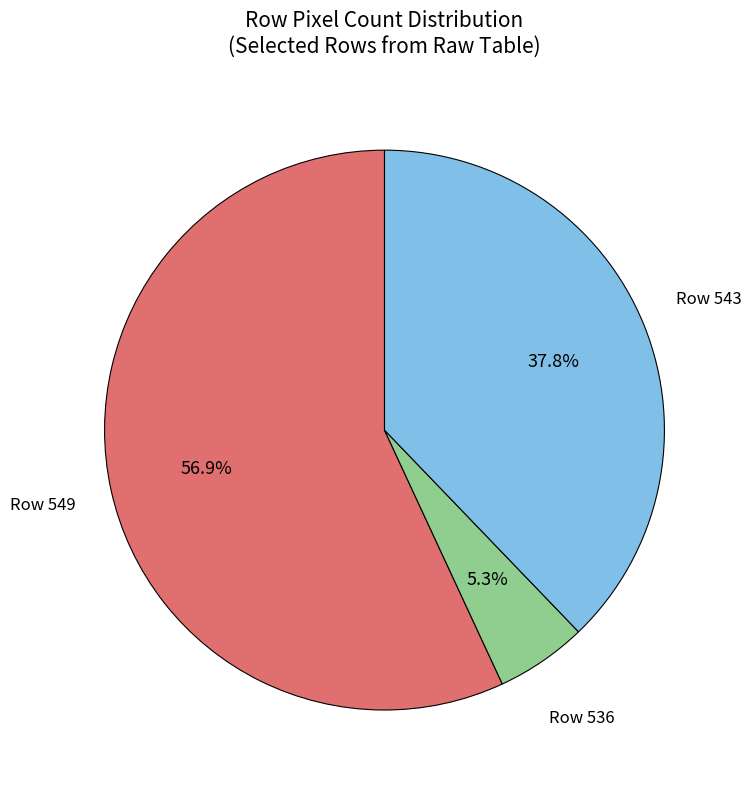

To the nearest percent, what is the average slice percentage?

33%